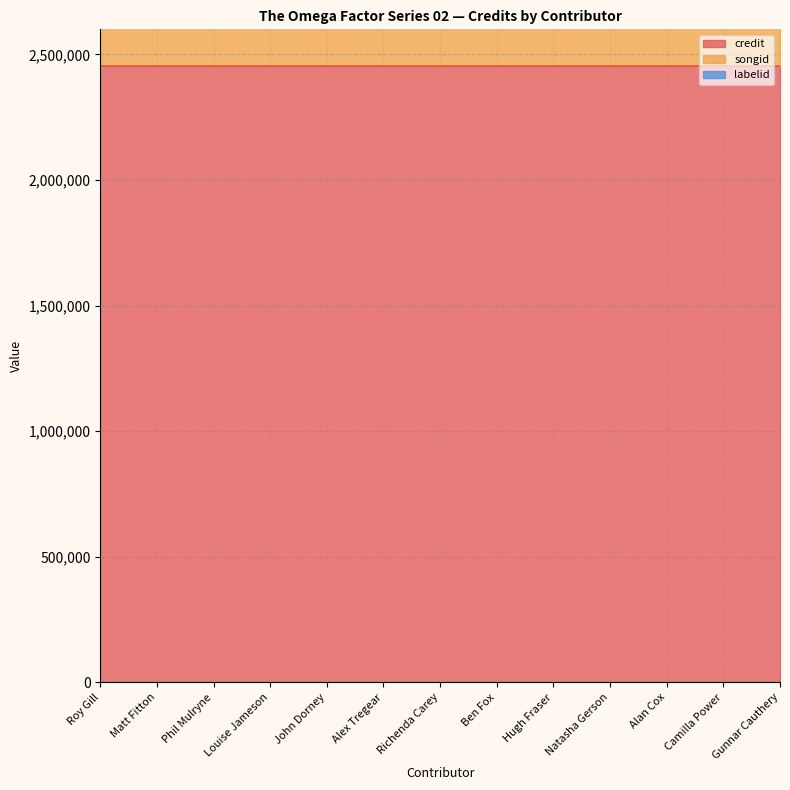

List the series in order of their peak value, lowest first.

labelid, songid, credit